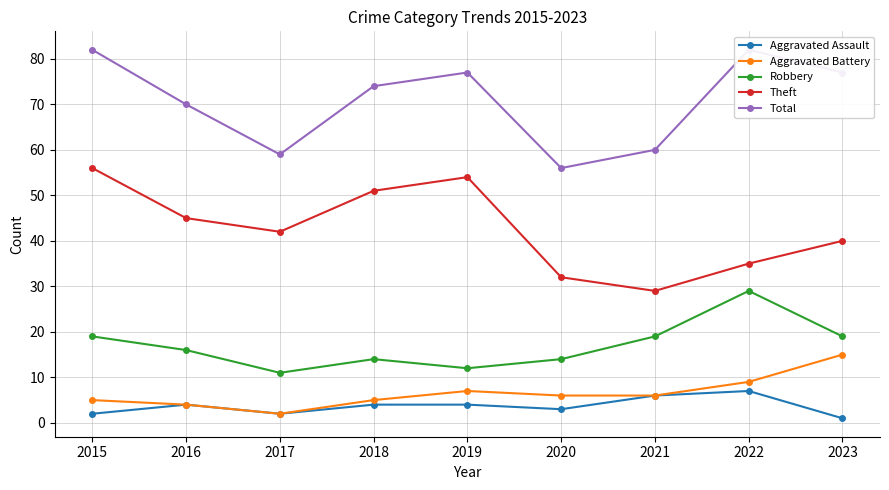

At which category is the sum across all series the highest?

2015